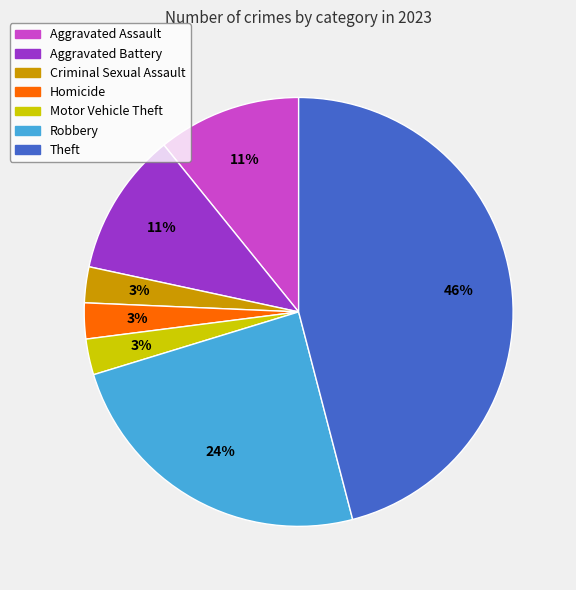

What is the largest slice in the pie chart?

Theft